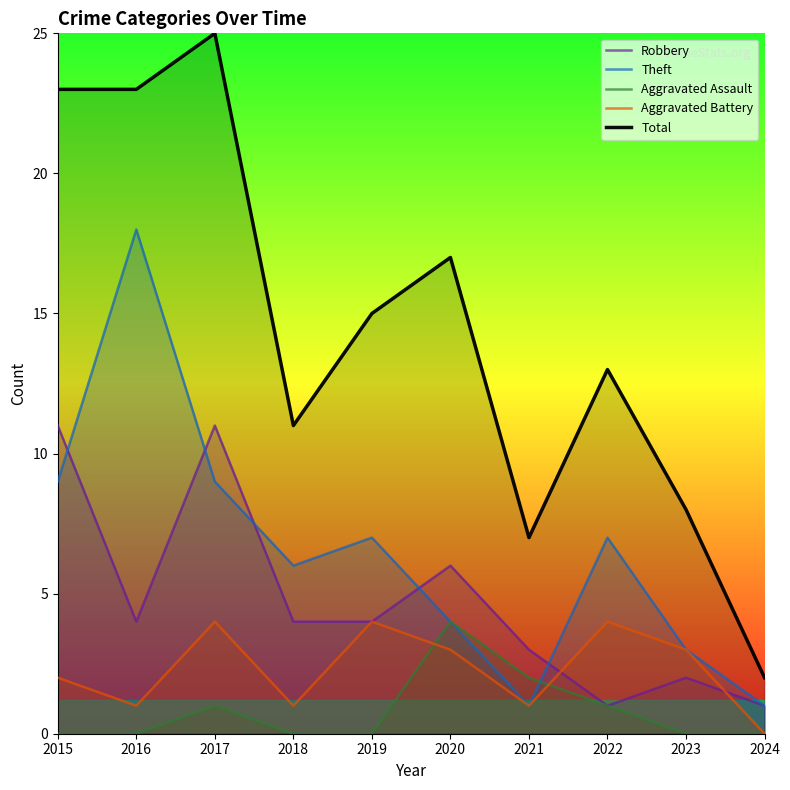

What are all the series names shown in the legend?

Robbery, Theft, Aggravated Assault, Aggravated Battery, Total